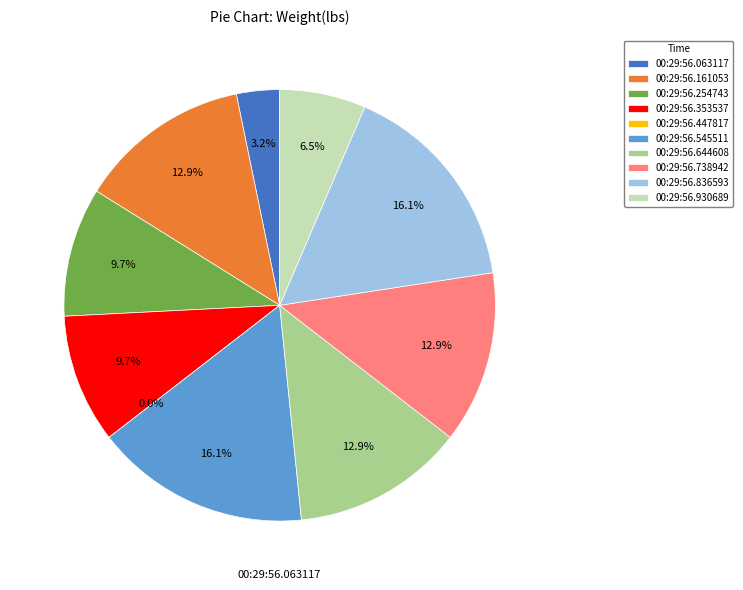

Does any single category account for the majority?

No